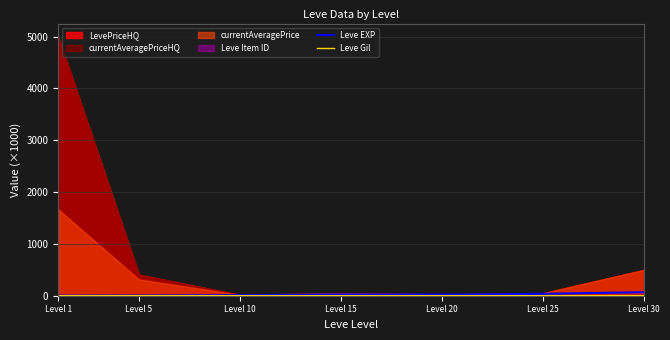

What is the smallest value displayed?

0.1